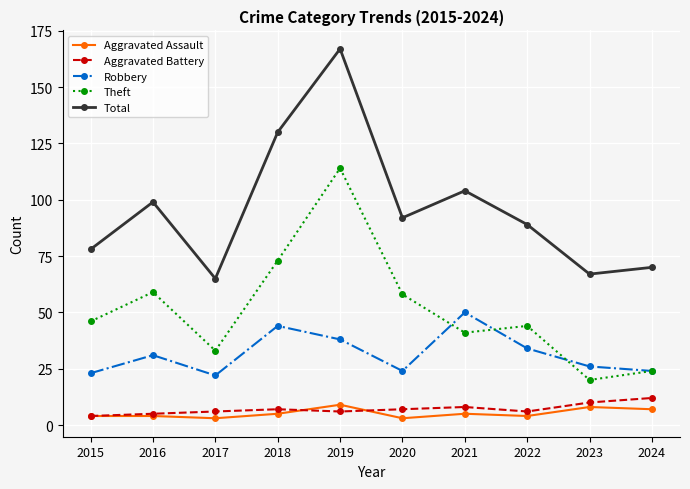

Which series has the widest spread of values?

Total